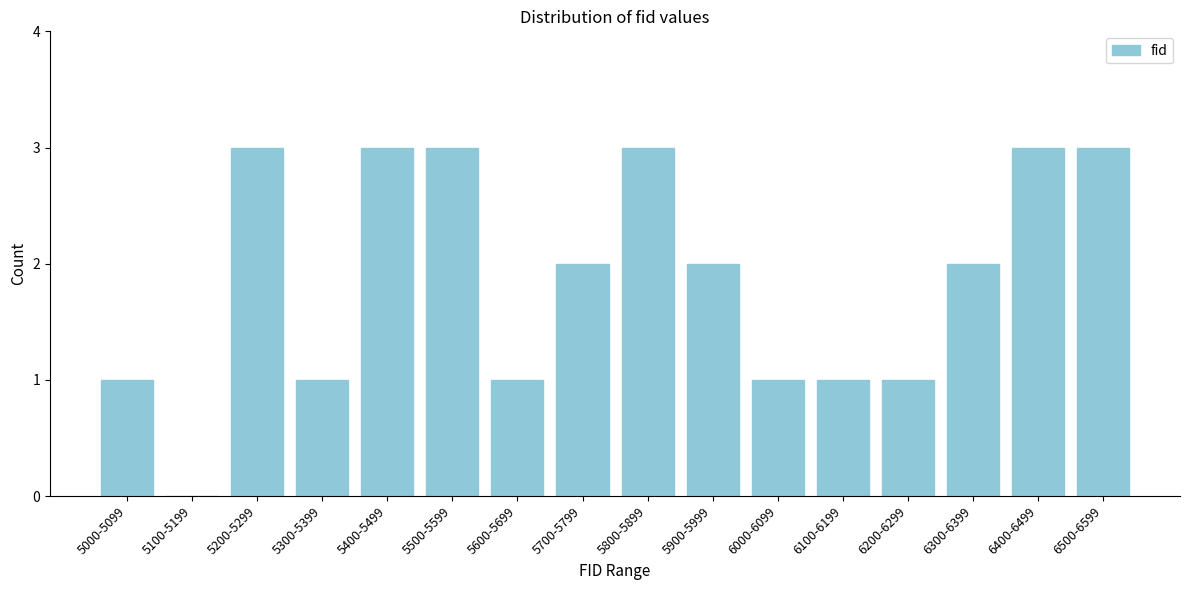

Is it true that the value at 6400-6499 is 3?

True